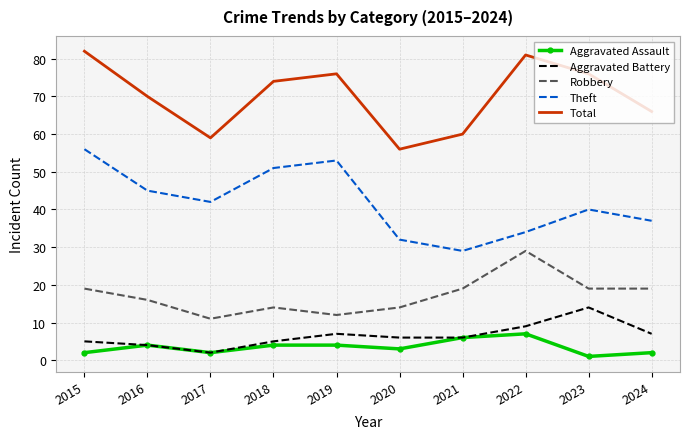

What are all the series names shown in the legend?

Aggravated Assault, Aggravated Battery, Robbery, Theft, Total